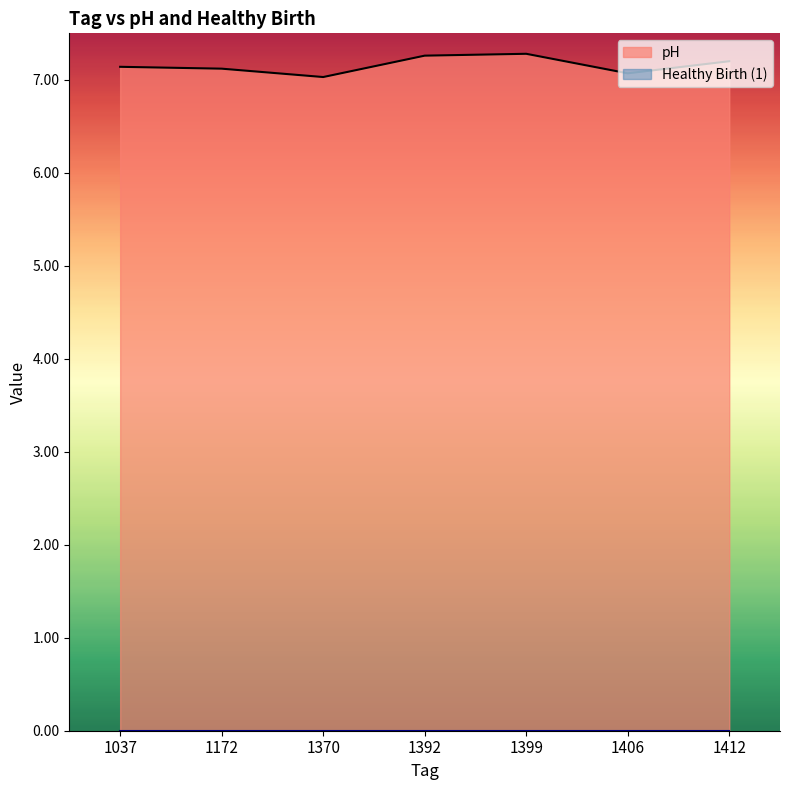

What is the change in value from 1370 to 1399?

+0.2